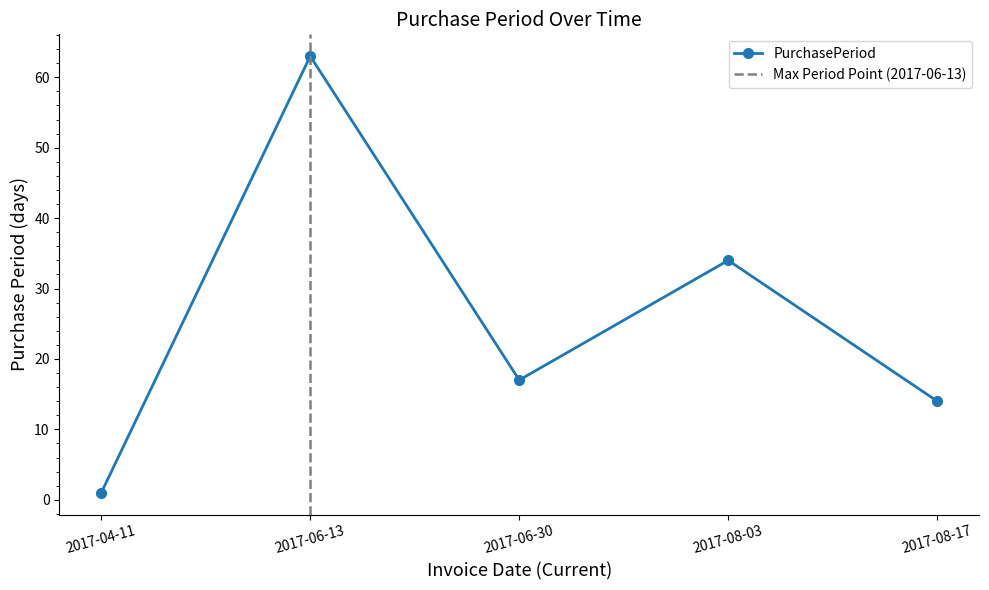

What is the minimum value shown in the chart?

1